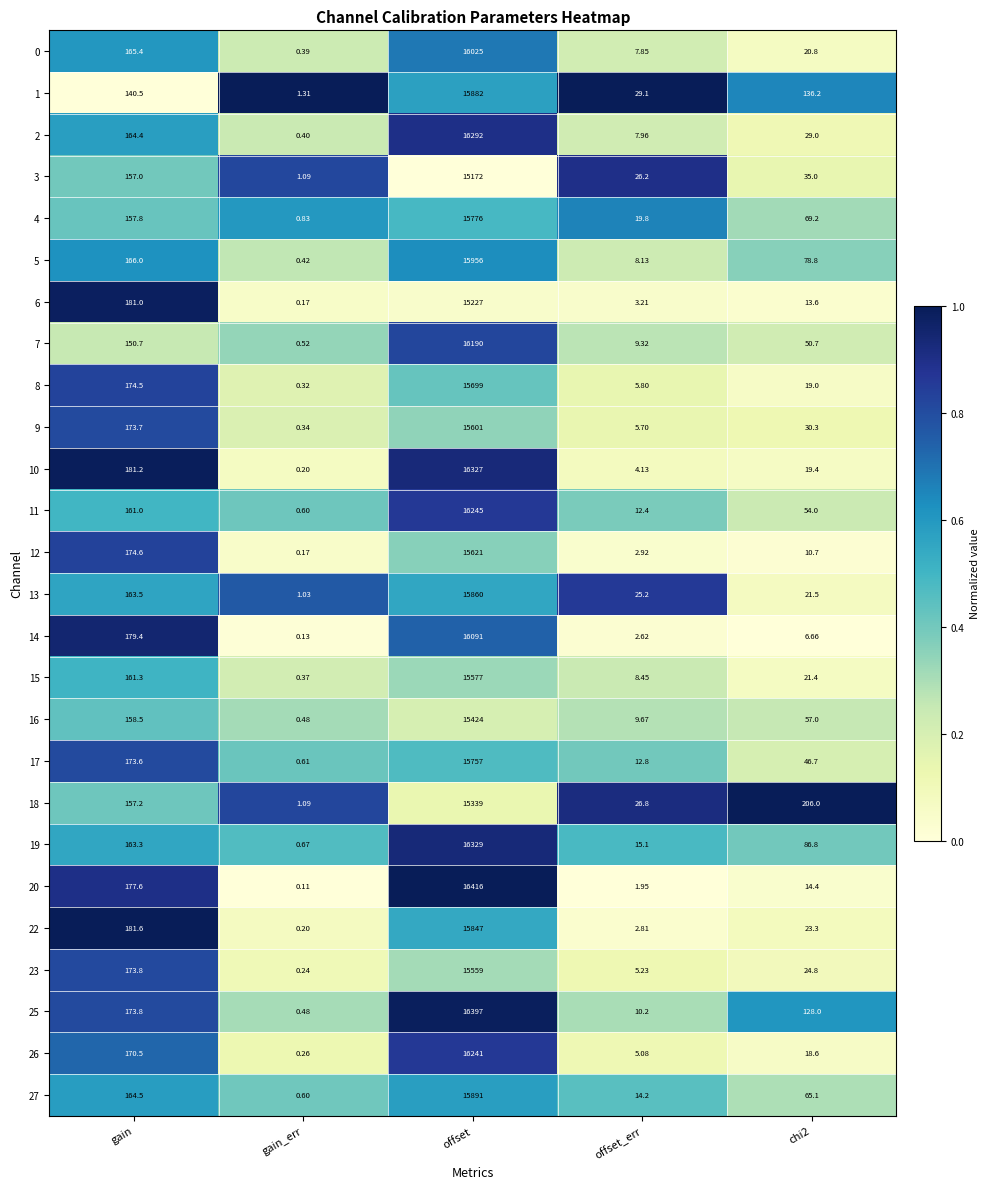

Which series changed the most between gain and chi2?

14